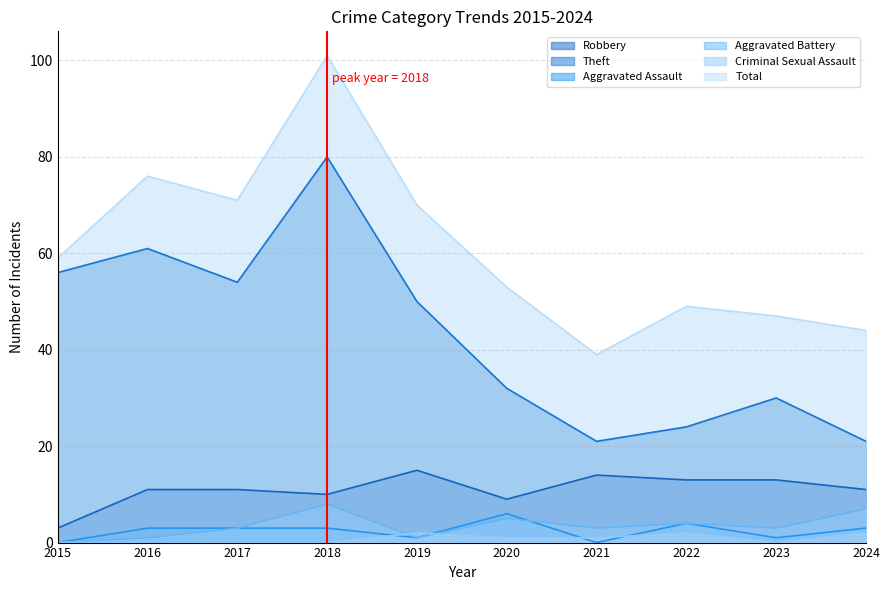

Is it true that Aggravated Assault equals 1 at 2017?

False